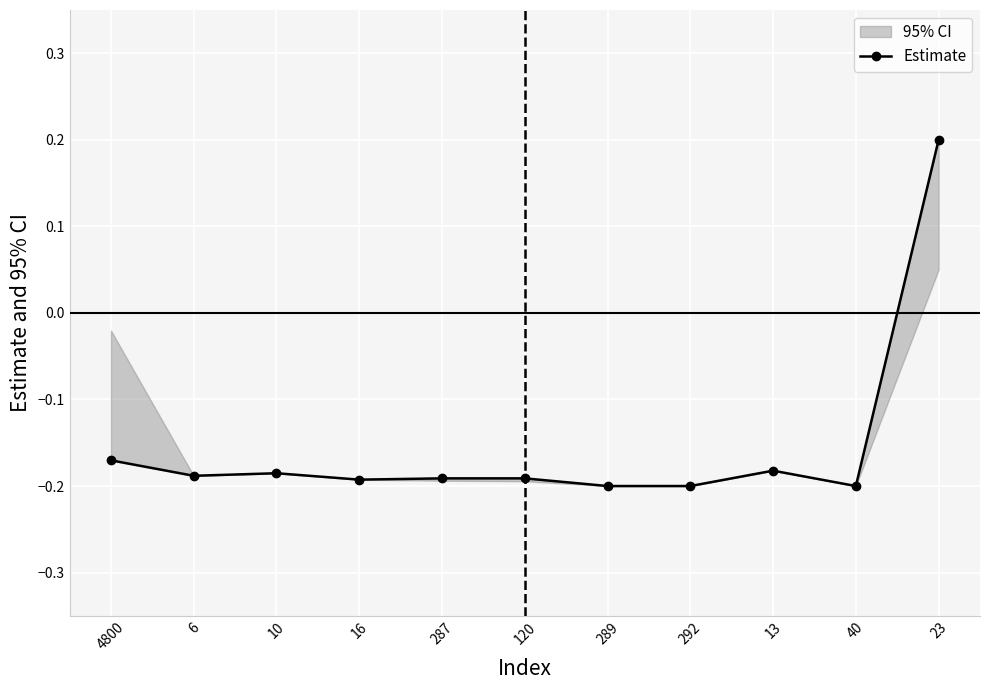

At which label is the value closest to 0?

4800